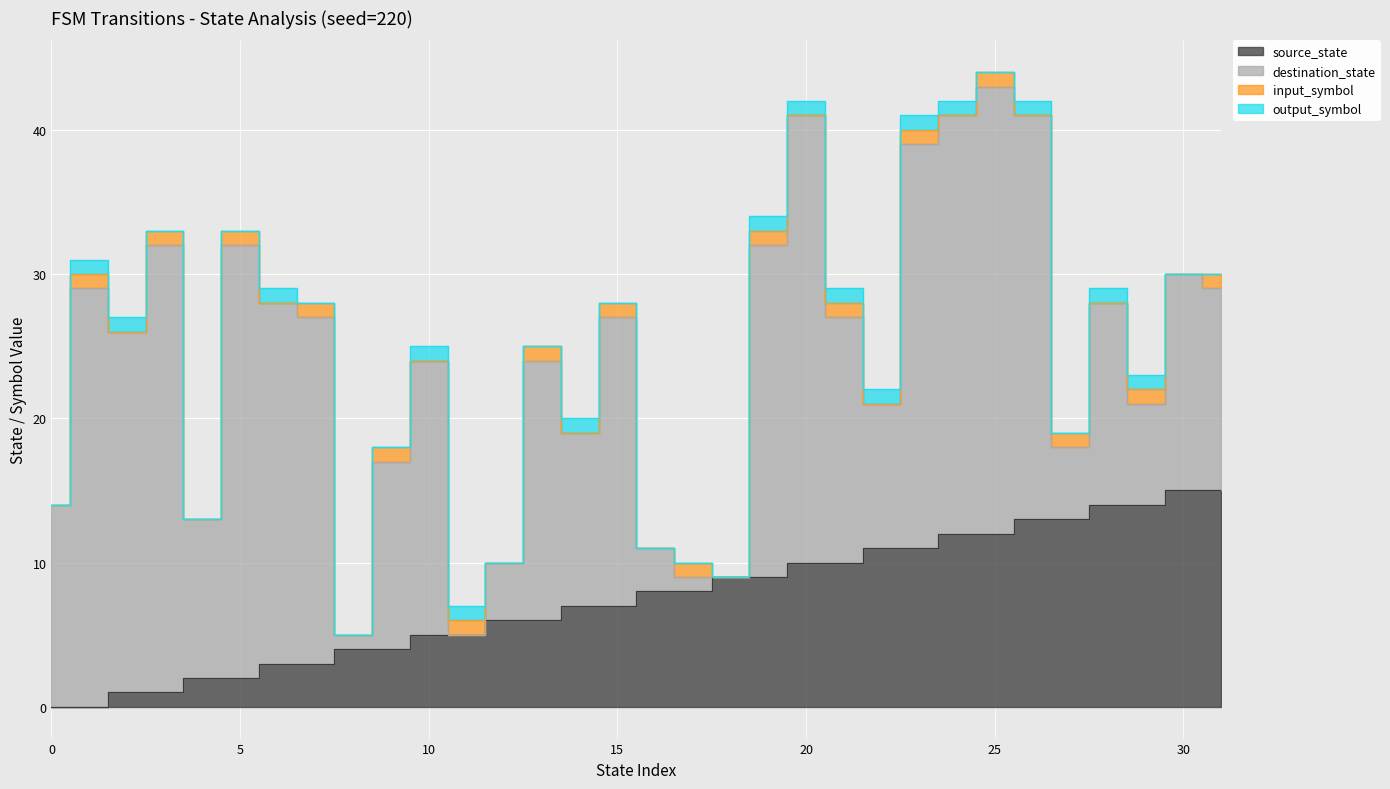

What is the approximate value of source_state at 17?

8